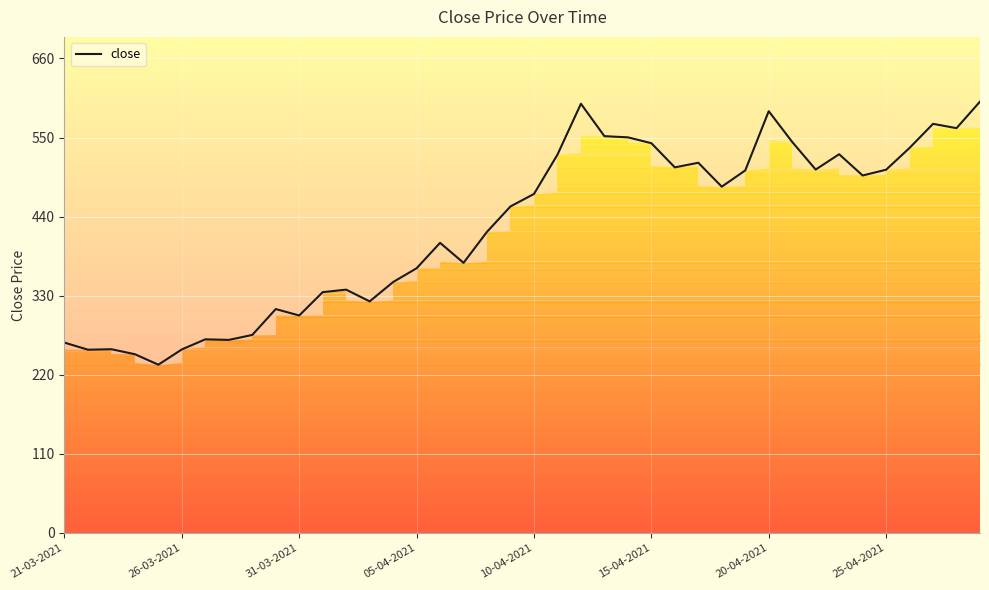

What is the smallest value displayed?

233.9